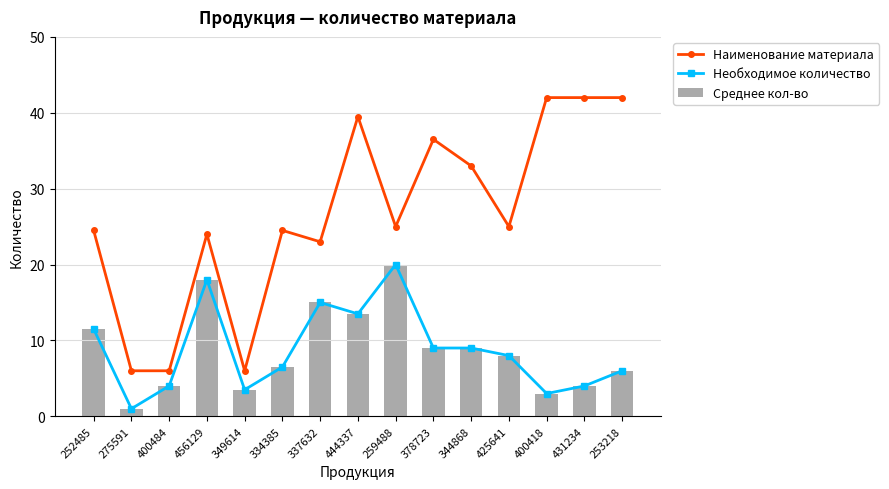

At which label does Необходимое количество first exceed 8?

252485